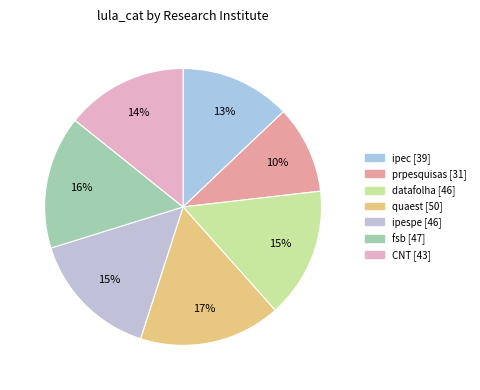

What is the change in value from prpesquisas to fsb?

+16